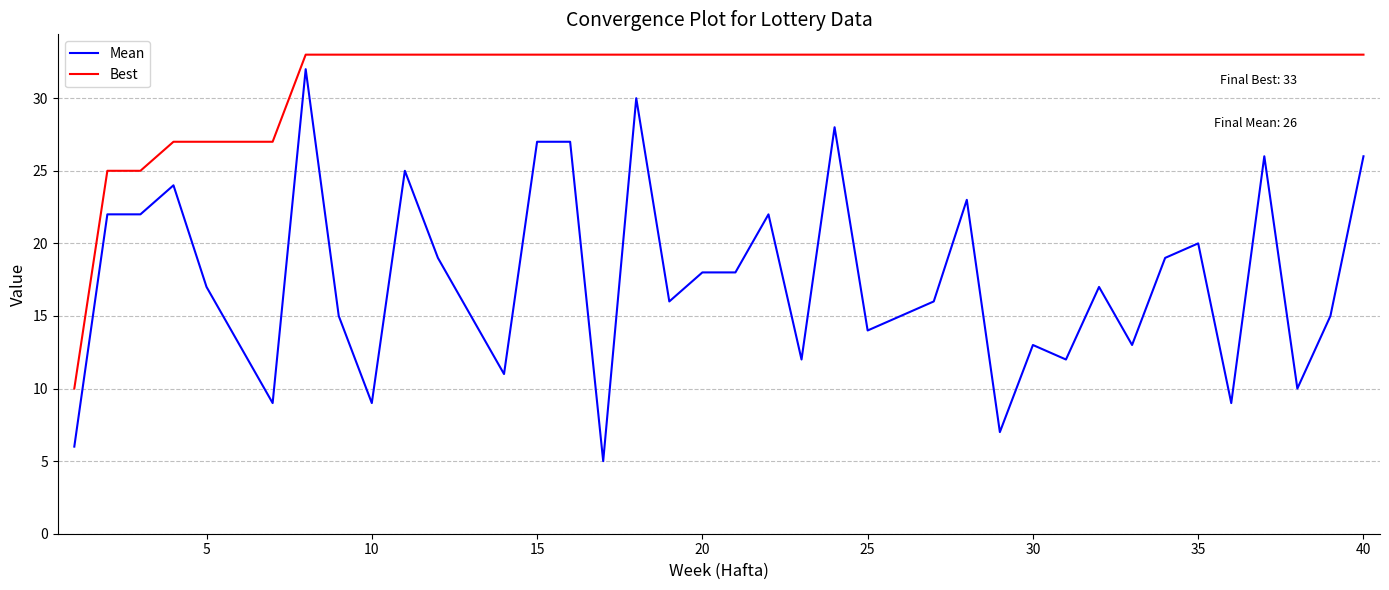

Rank the series by their maximum value, from lowest to highest.

Mean, Best